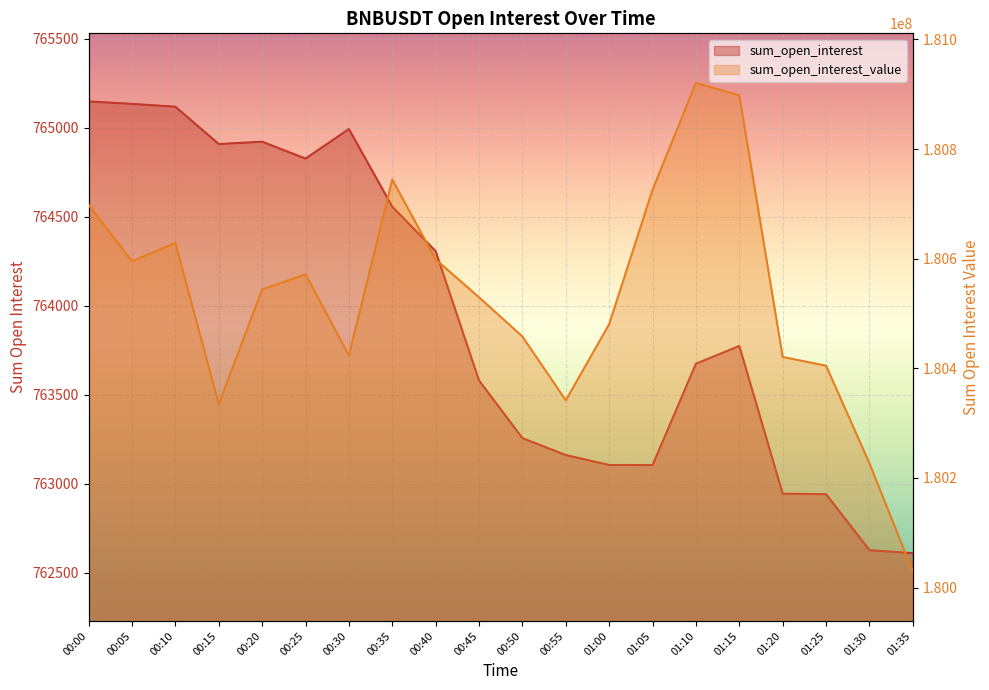

Which series has the widest spread of values?

sum_open_interest_value